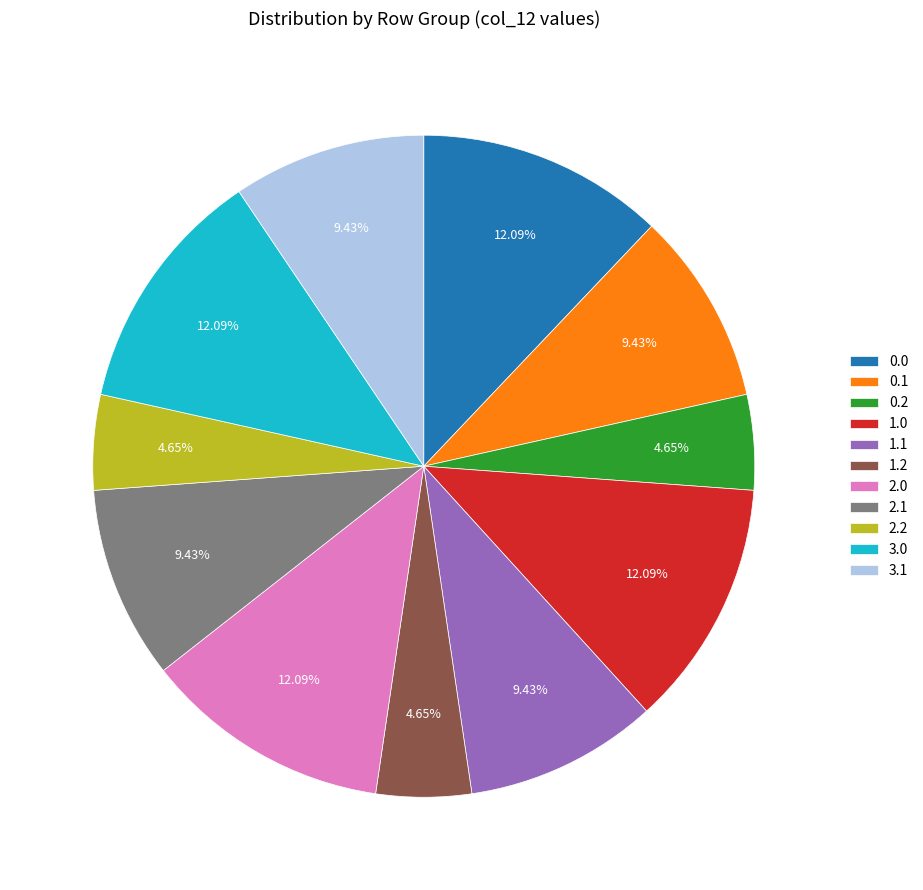

Between 1.0 and 2.2, which is larger?

1.0